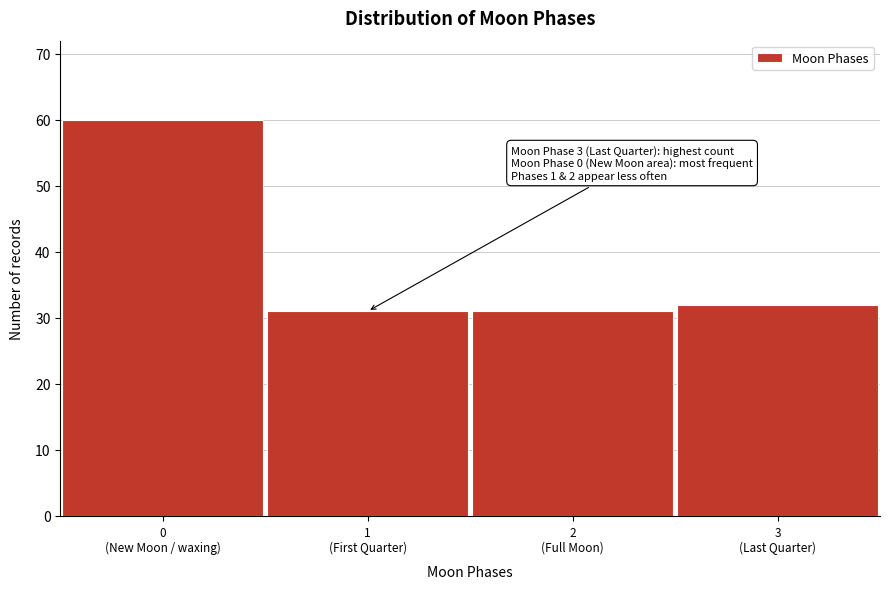

What is the value of the 1st bar from the left?

60